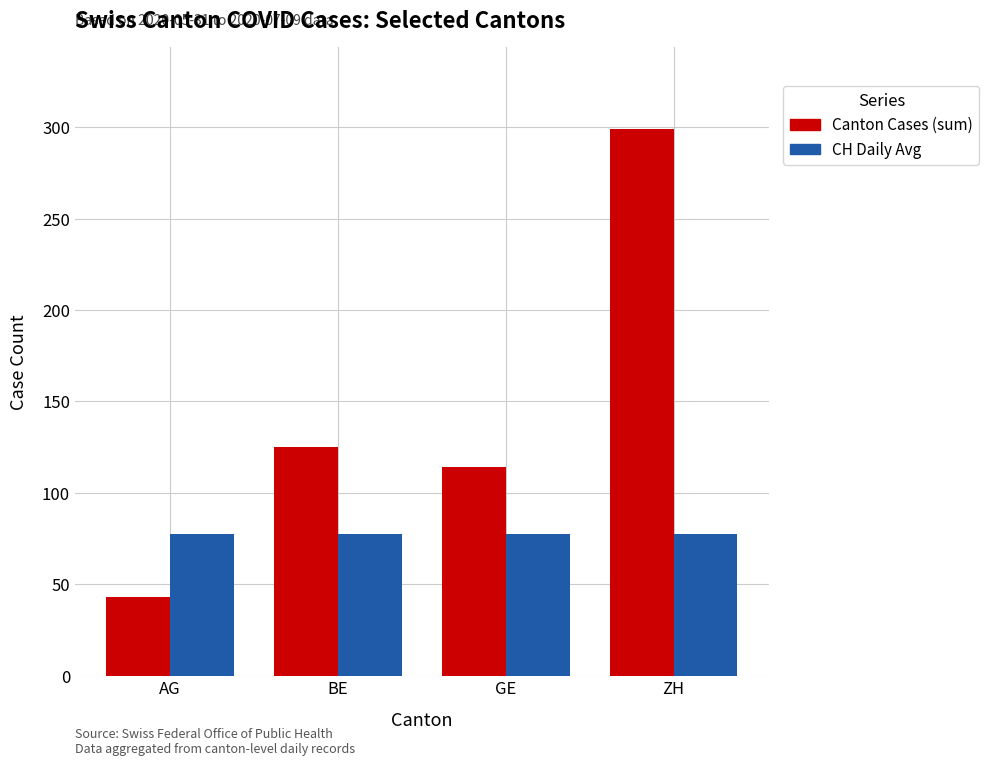

Does the chart contain stacked bars?

No